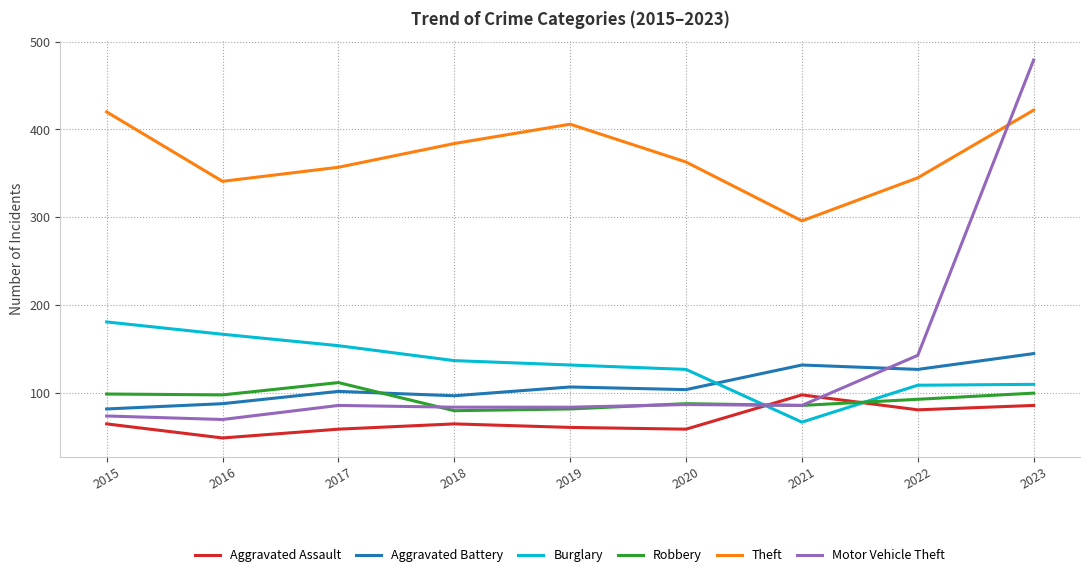

True or false: Theft and Burglary cross at least once.

False